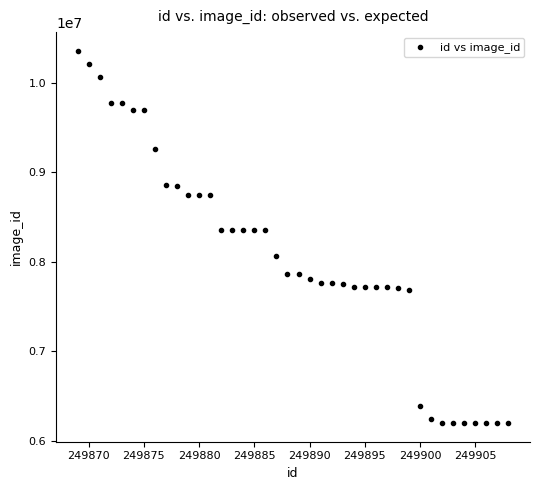

What is the range of X values (max minus min)?

39